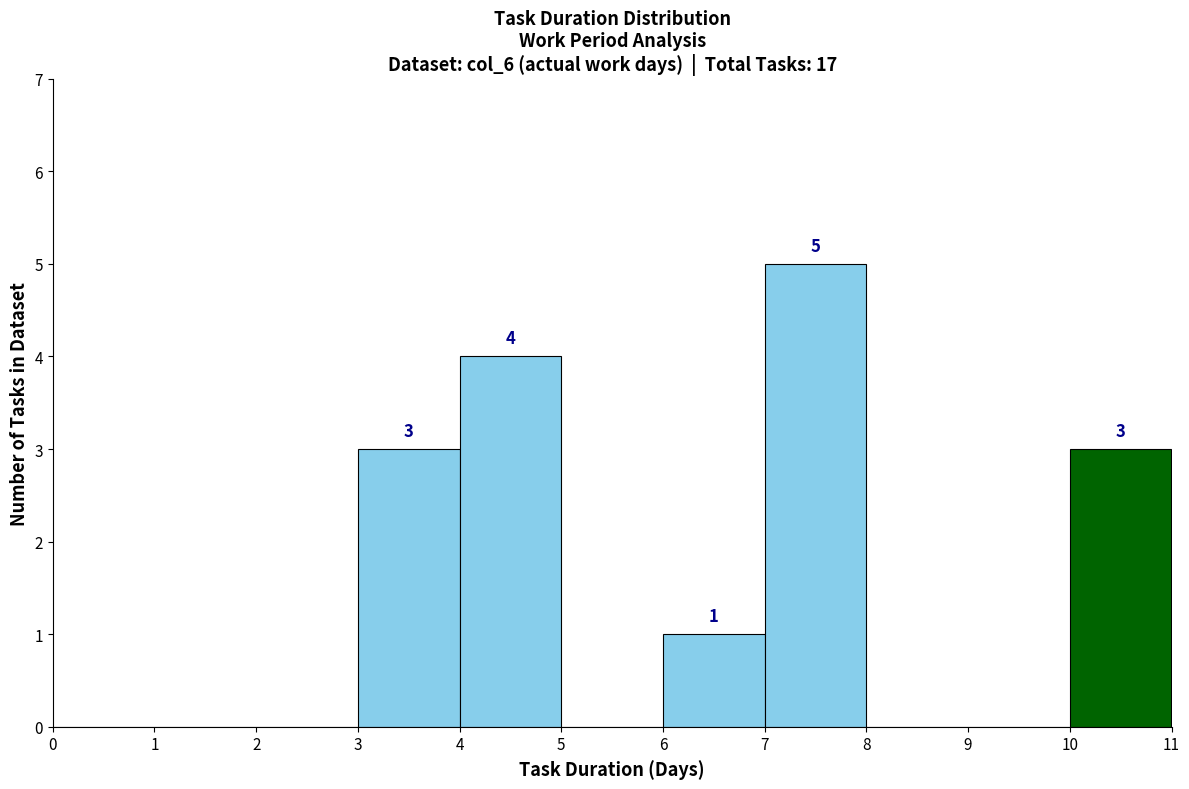

Which range on the x-axis has the tallest bar?

7 to 8